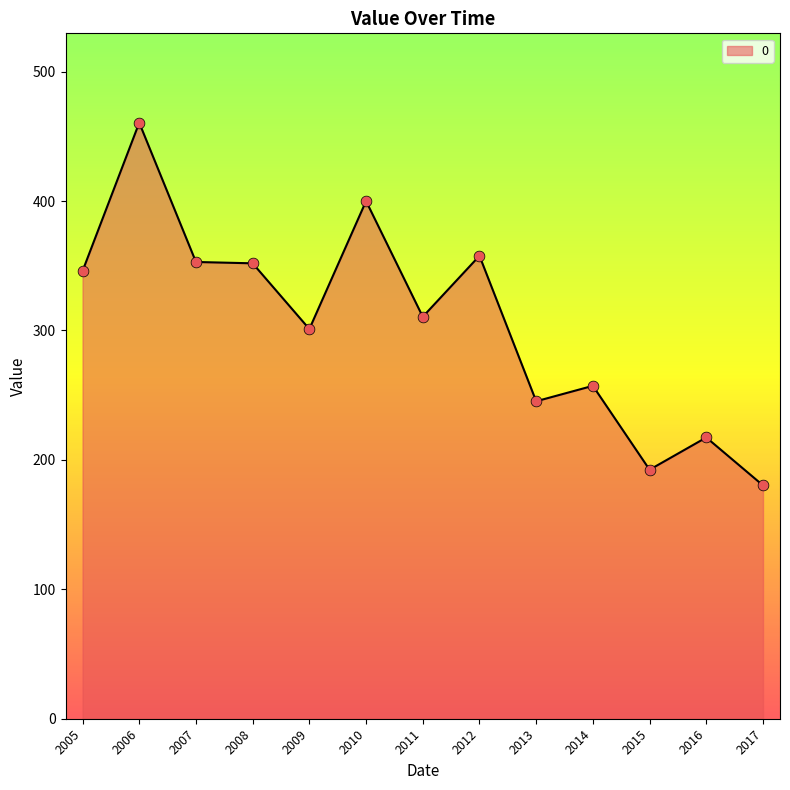

What is the change in value from 2005 to 2012?

+11.8